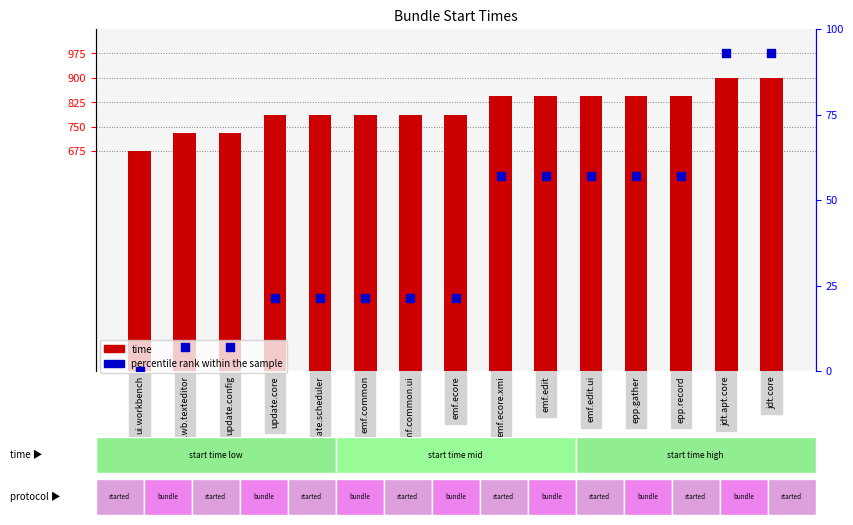

Which series reaches the maximum Y coordinate?

time